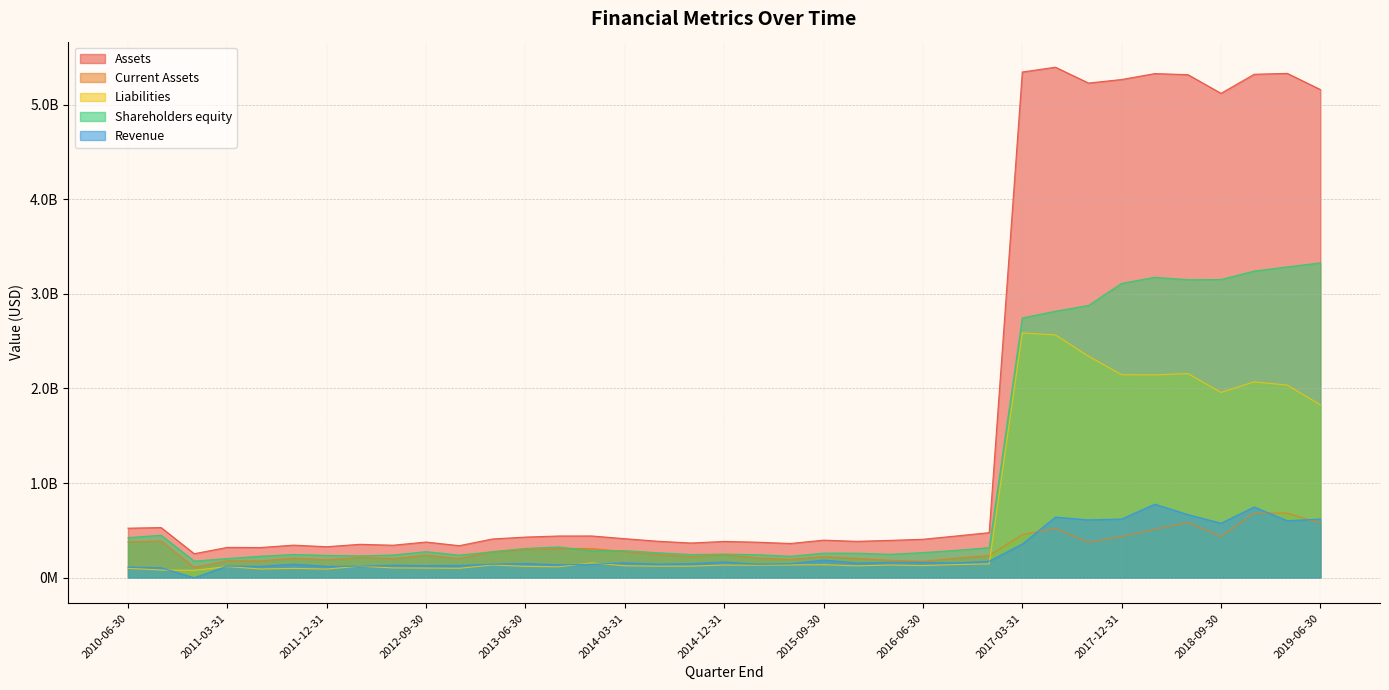

Which has a higher value, 2013-09-30 or 2011-06-30?

2013-09-30